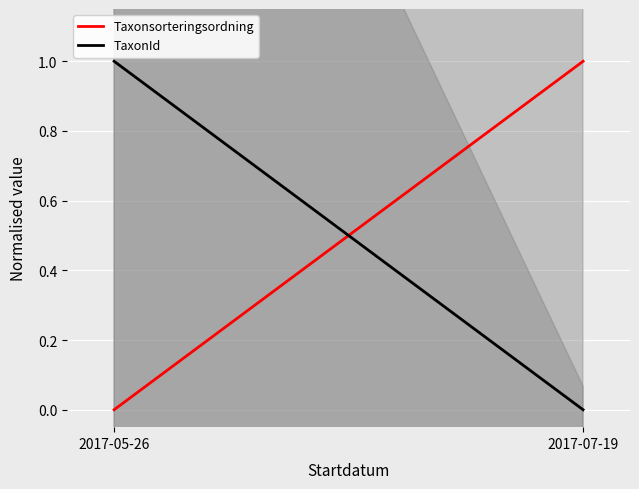

How many data points in TaxonId are less than 1?

1